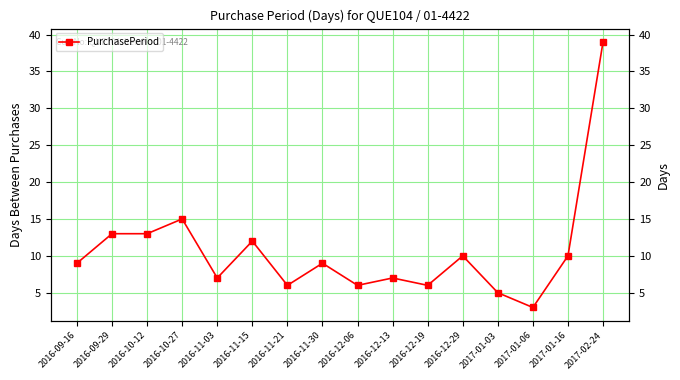

Rank the categories by value from lowest to highest.

2017-01-06, 2017-01-03, 2016-11-21, 2016-12-06, 2016-12-19, 2016-11-03, 2016-12-13, 2016-09-16, 2016-11-30, 2016-12-29, 2017-01-16, 2016-11-15, 2016-09-29, 2016-10-12, 2016-10-27, 2017-02-24